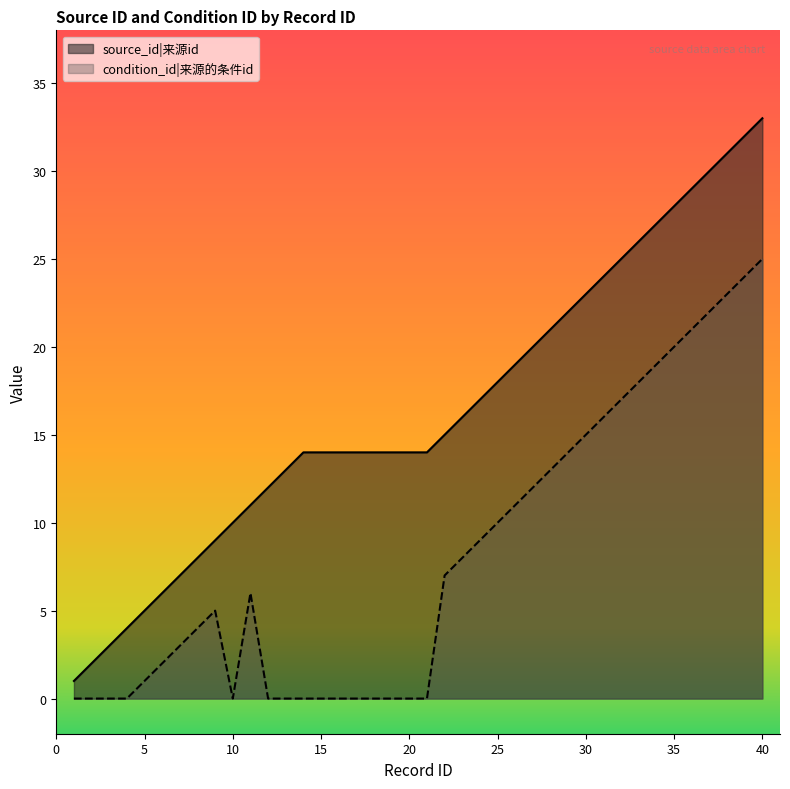

What is the value of the source_id point at the 24th from the left?

17